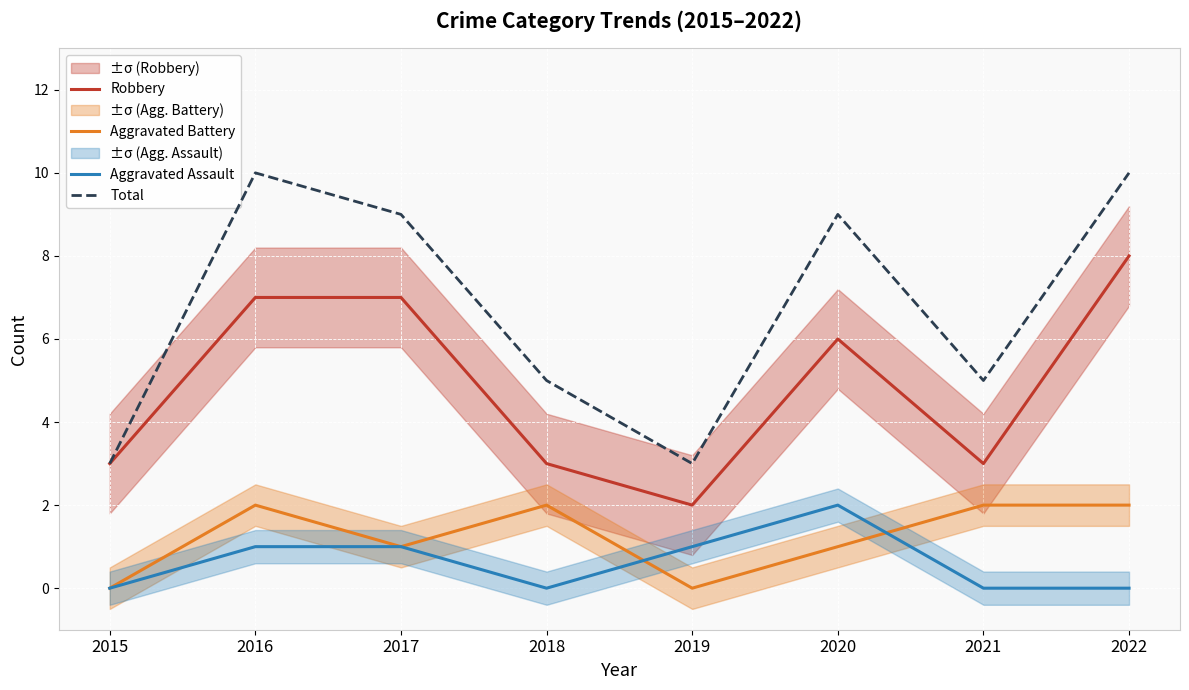

What is the difference between the highest and lowest values at 2022?

10